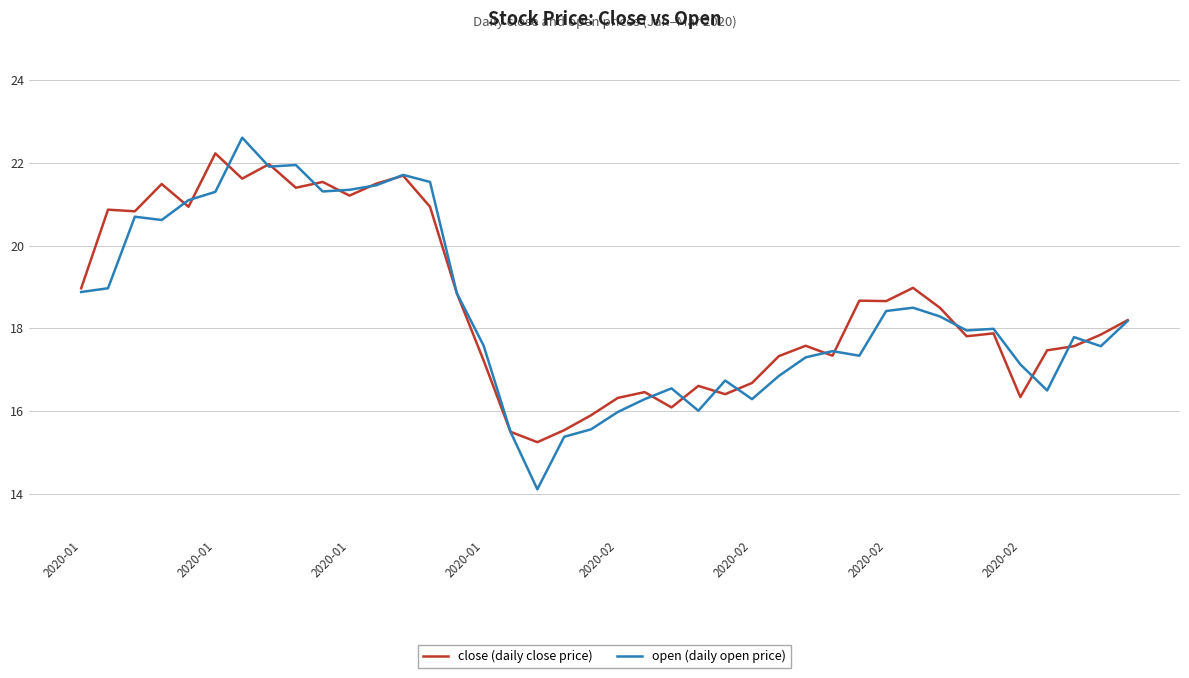

Which series has the largest range (max minus min)?

open (daily open price)